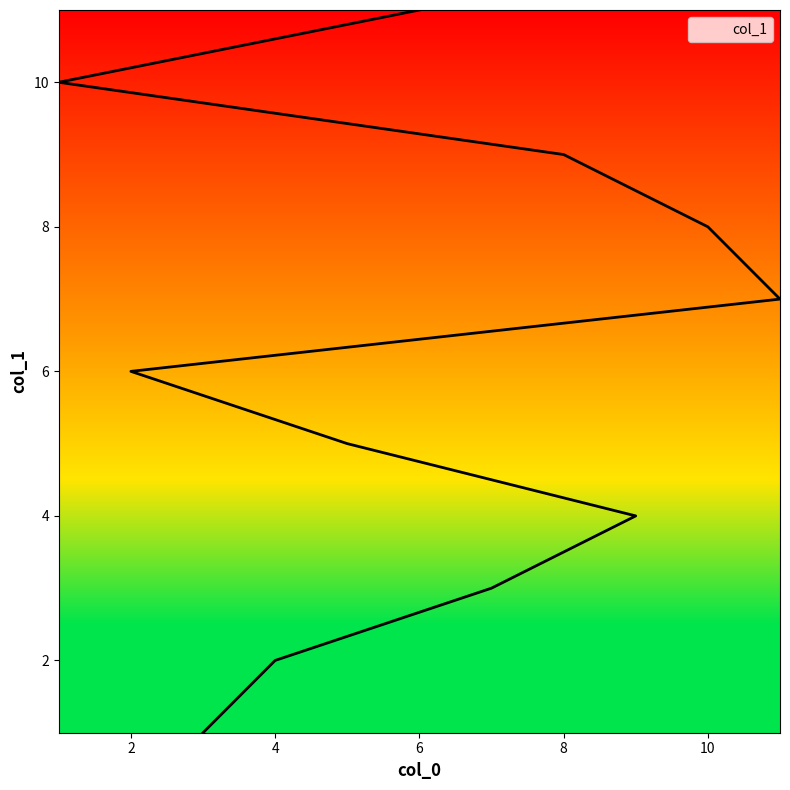

What is the change in value from 2 to 8?

+3